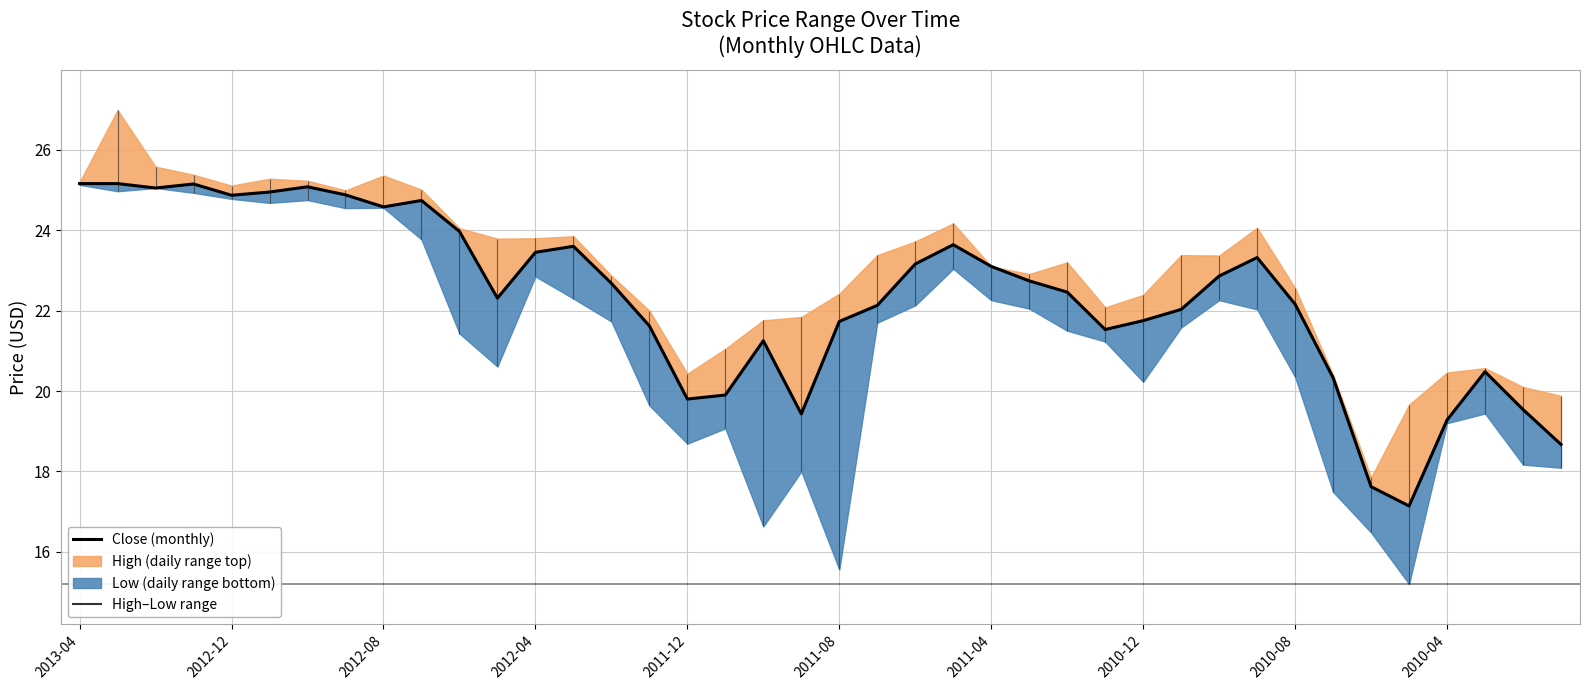

What is the minimum value shown in the chart?

17.1